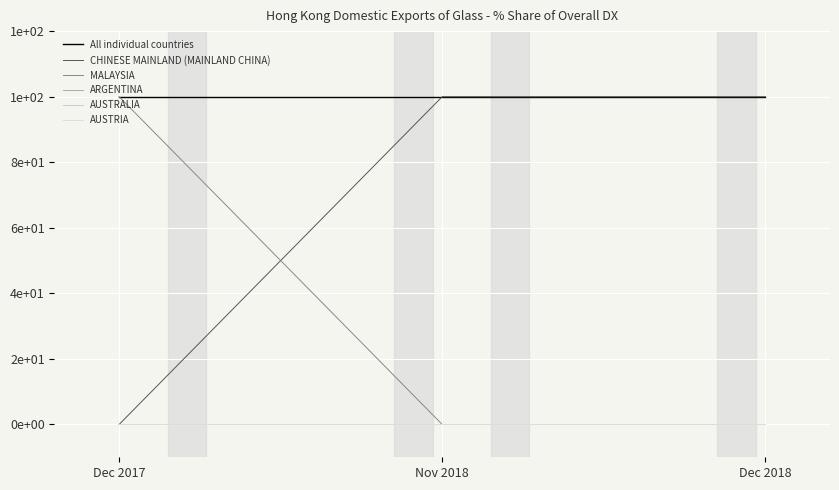

Does the chart have visible grid lines?

Yes